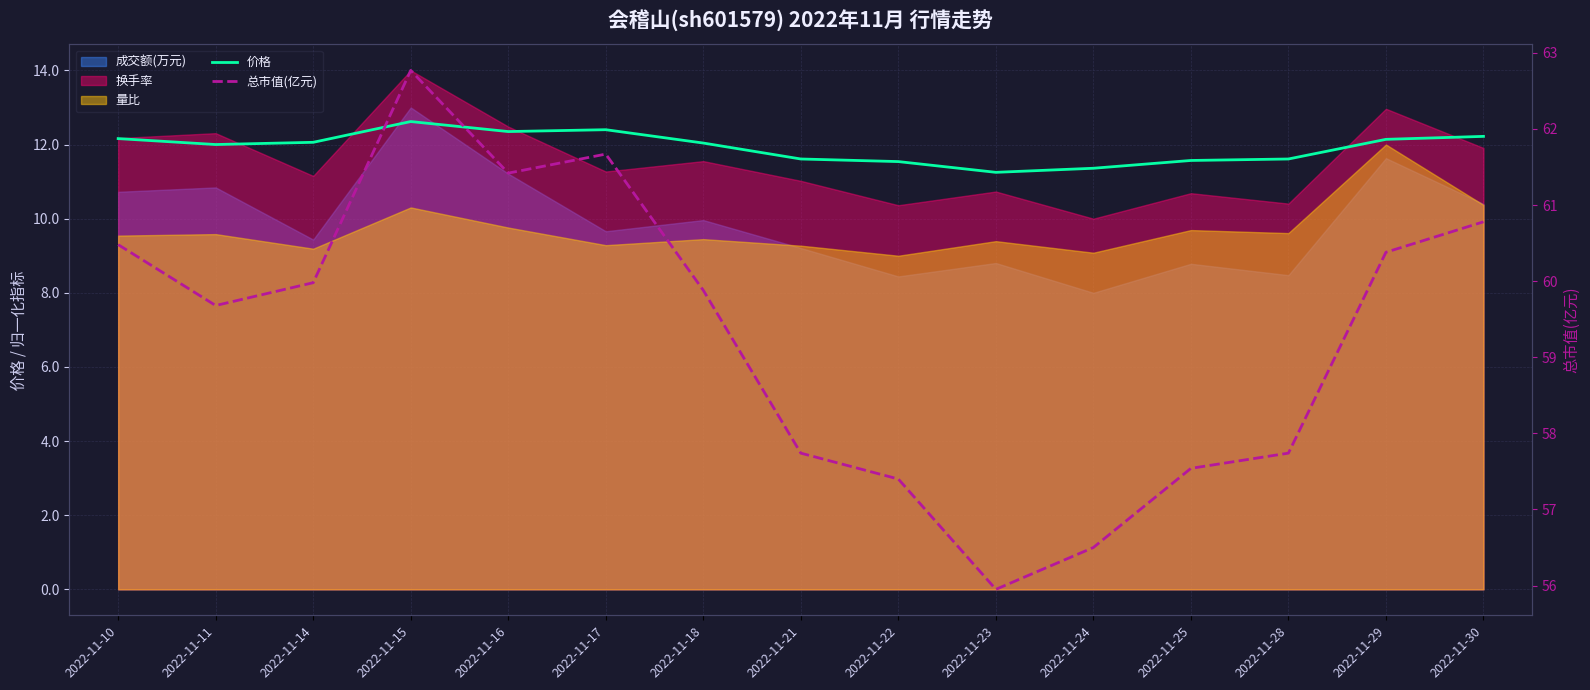

What is the average value of the 总市值(亿元) series?

59.3